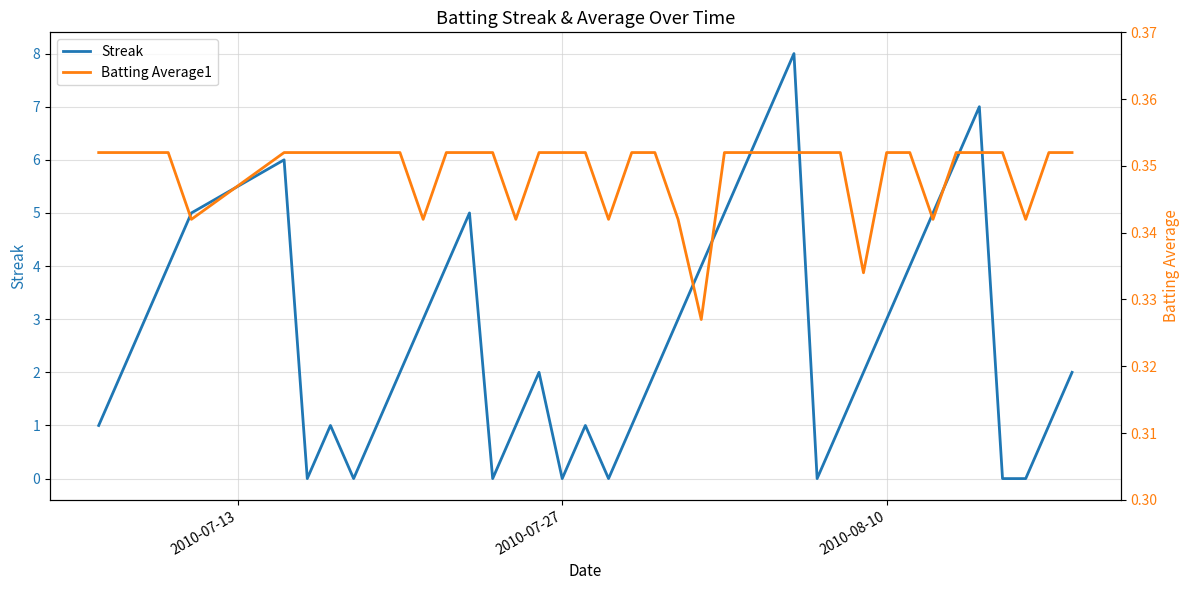

The Streak series shows 1 at 2010-08-10. True or false?

False